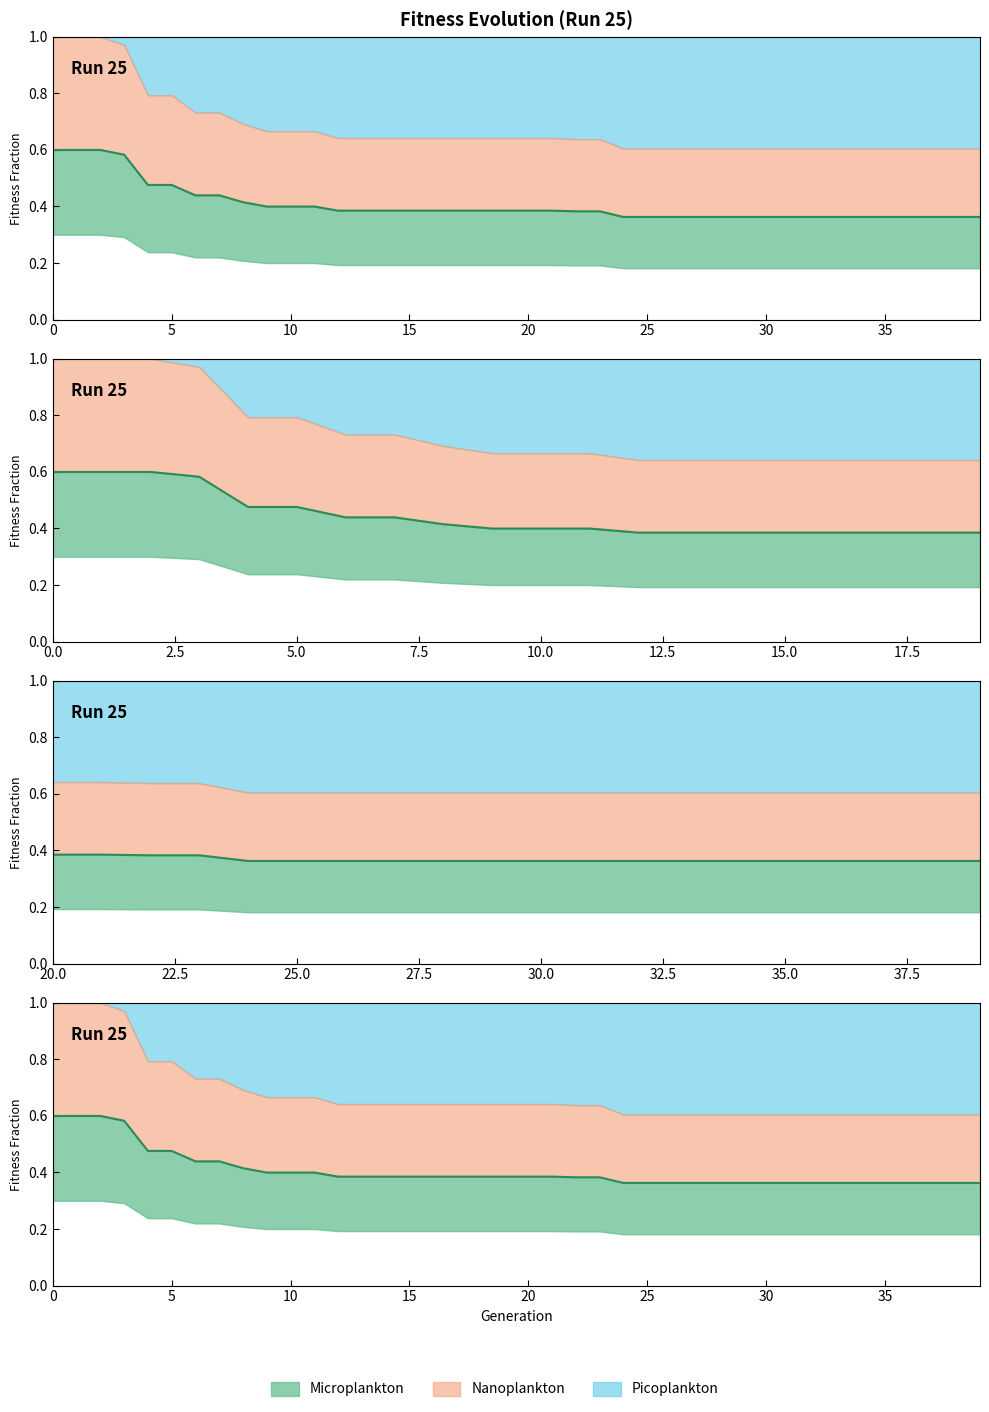

Reading left to right, what are all the values shown in this chart?

0.6	0.6	0.6	0.6	0.5	0.5	0.4	0.4	0.4	0.4	0.4	0.4	0.4	0.4	0.4	0.4	0.4	0.4	0.4	0.4	0.4	0.4	0.4	0.4	0.4	0.4	0.4	0.4	0.4	0.4	0.4	0.4	0.4	0.4	0.4	0.4	0.4	0.4	0.4	0.4